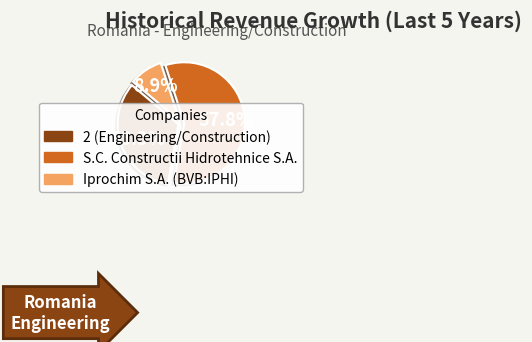

Rank the categories by value from lowest to highest.

Iprochim S.A. (BVB:IPHI), 2 (Engineering/Construction), S.C. Constructii Hidrotehnice S.A.